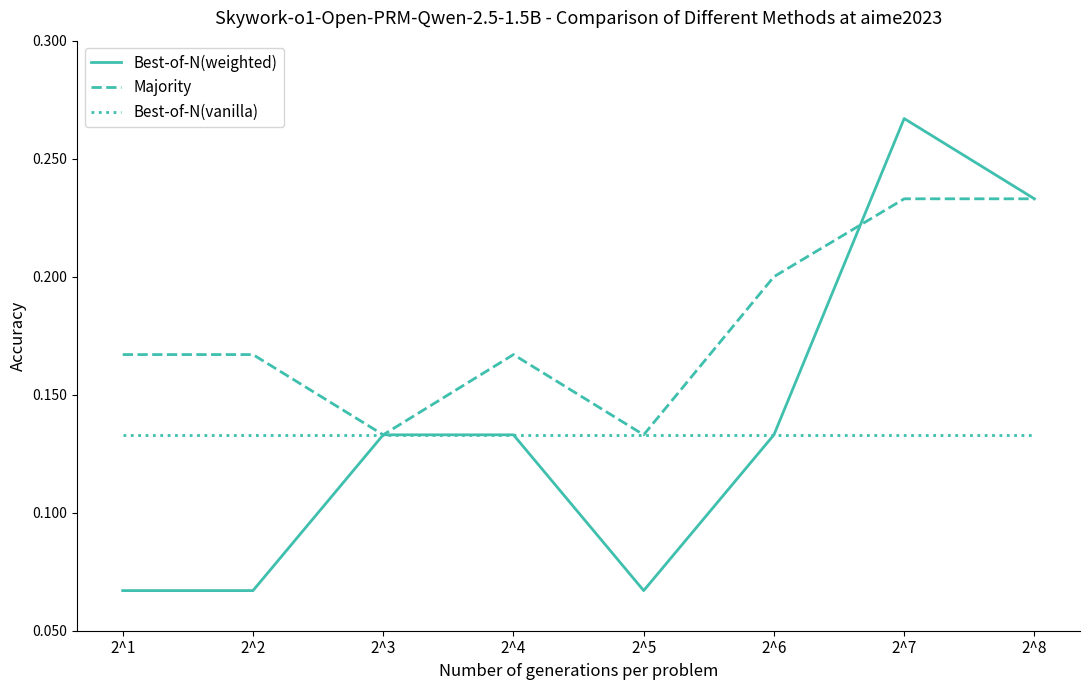

Which series has the largest total across all categories?

Majority